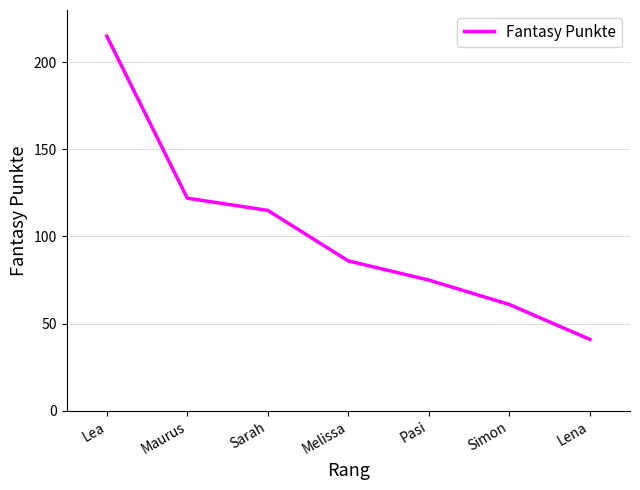

What is the difference between the maximum and minimum values?

174